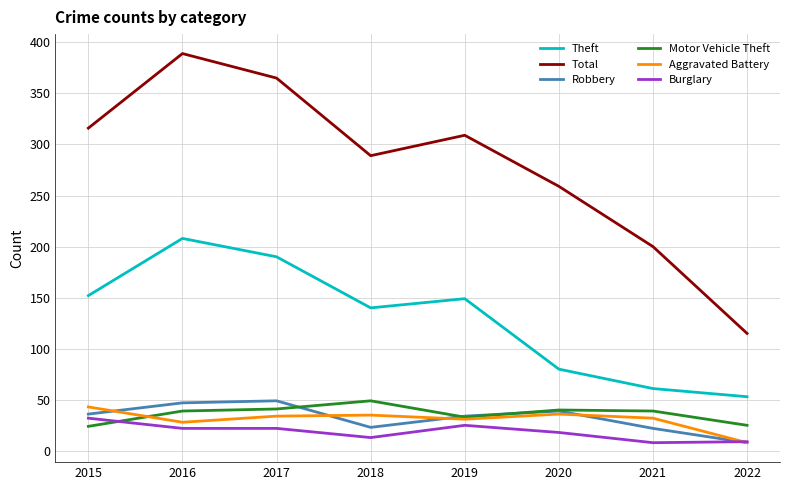

Does the chart have visible grid lines?

Yes